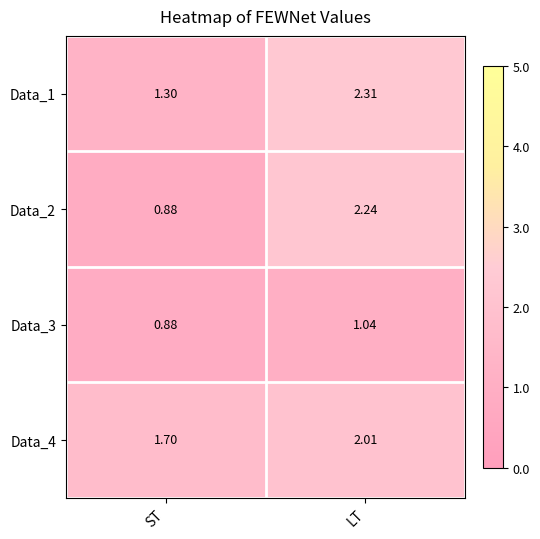

List the labels in order of Data_1 value, largest first.

LT, ST